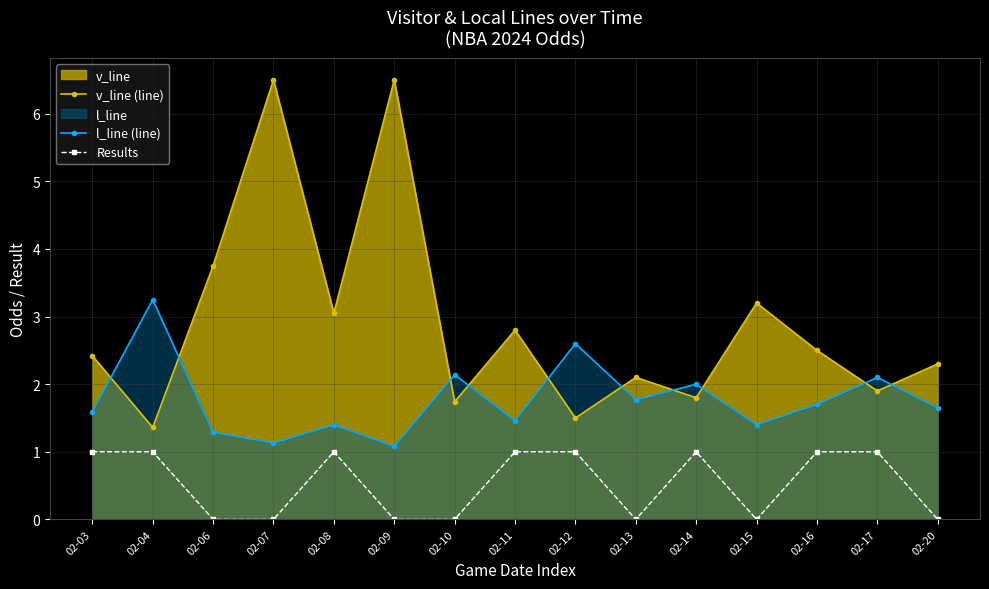

What are all the series names shown in the legend?

v_line (line), l_line (line), Results